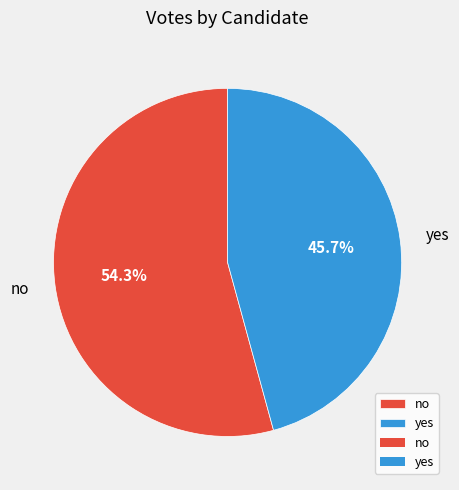

Which slice is the largest?

no